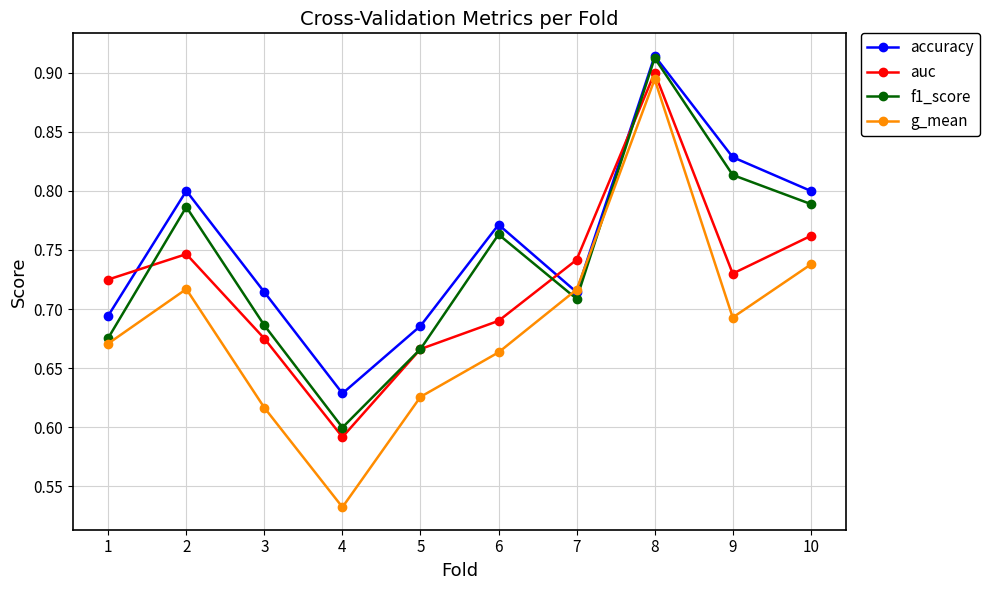

At which category does the chart reach its peak across all series?

8